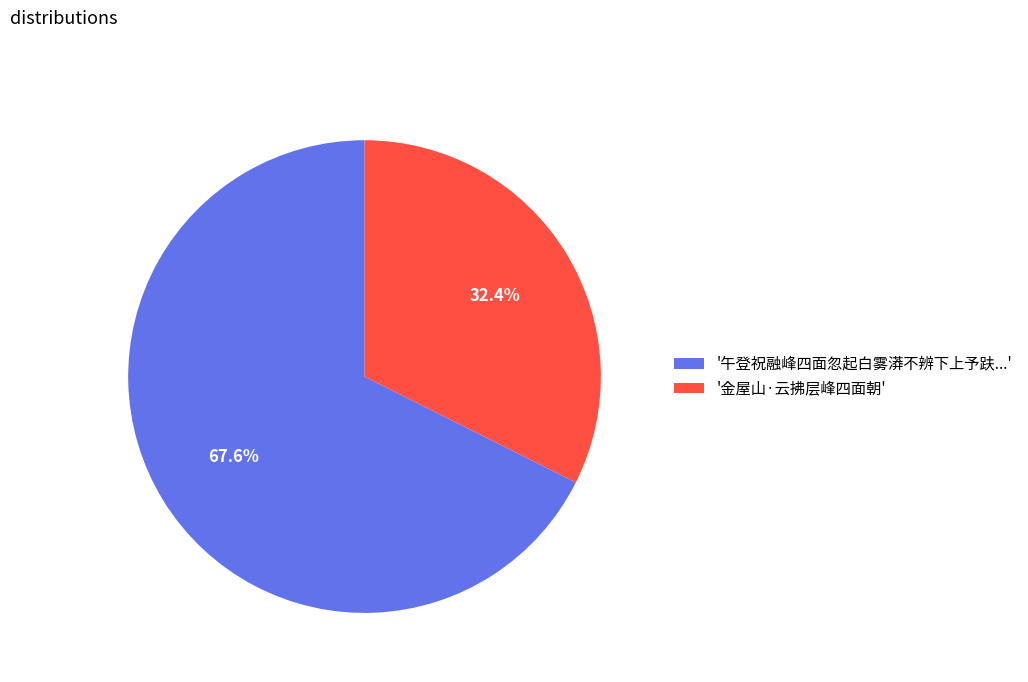

What is the majority slice?

'午登祝融峰四面忽起白雾漭不辨下上予趺...'